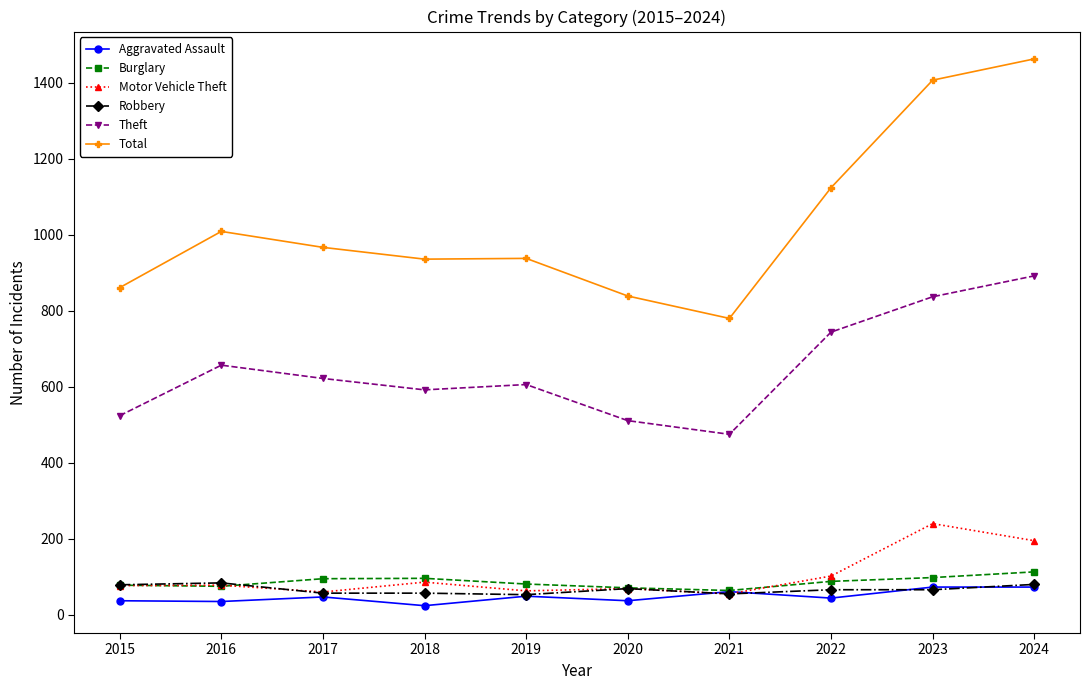

Where is Theft nearest to the value 683?

2016